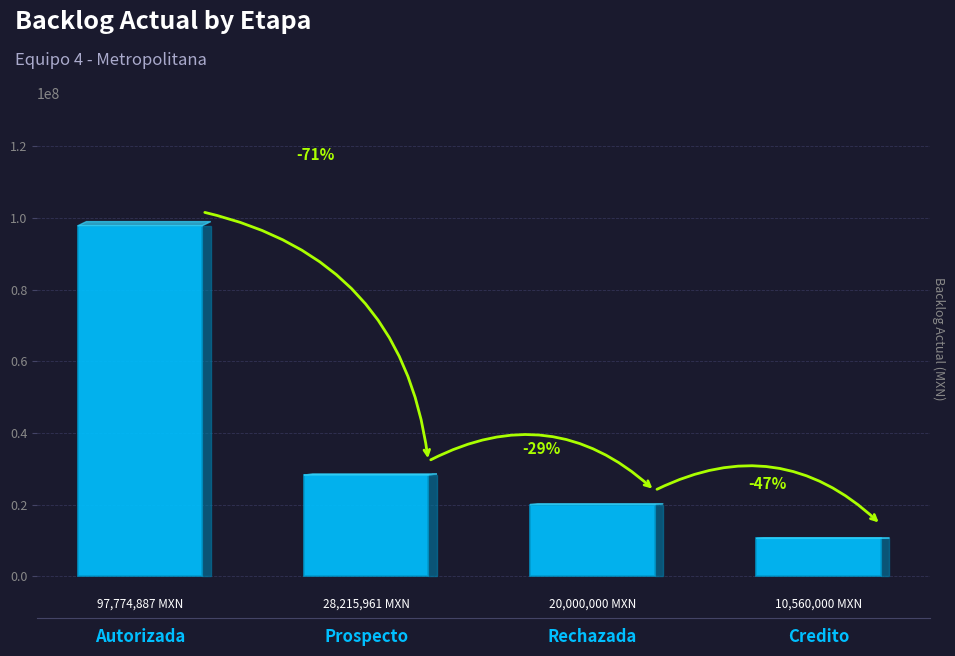

How many bars are there in total?

4